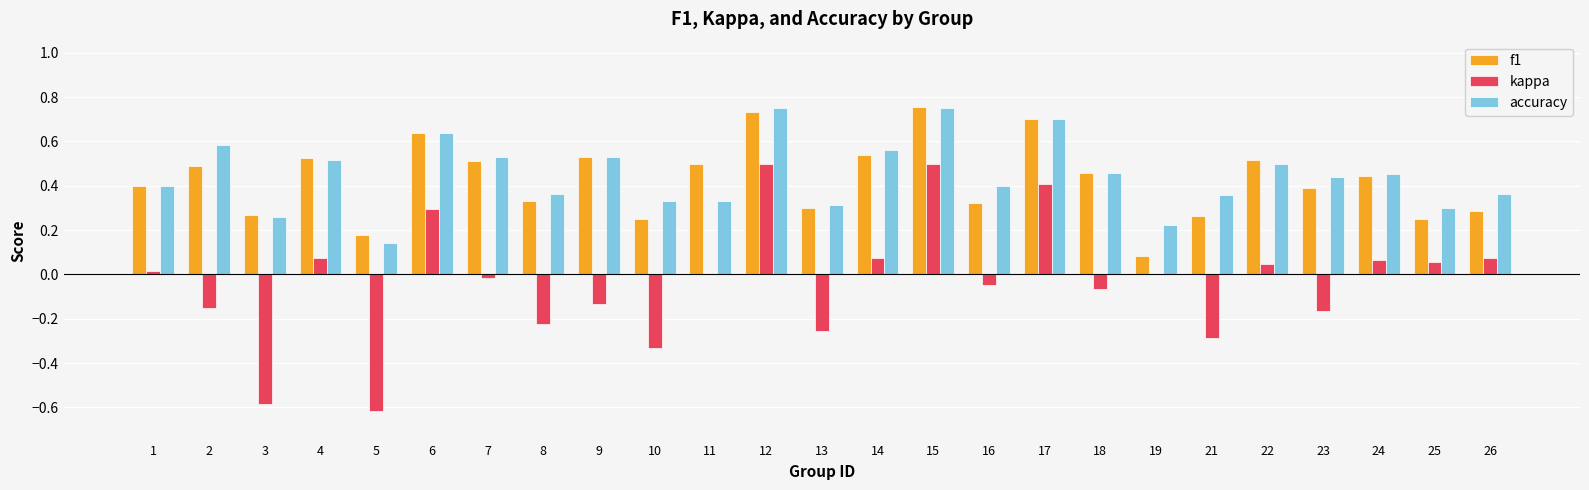

Between 6 and 9, which series saw the biggest shift?

kappa